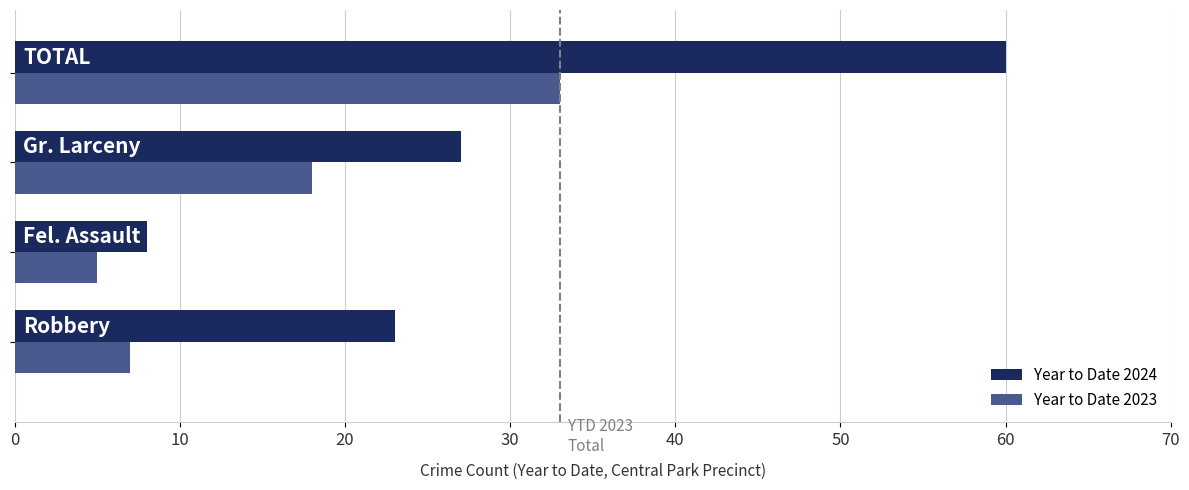

List the series in order of their overall mean, lowest first.

Year to Date 2023, Year to Date 2024